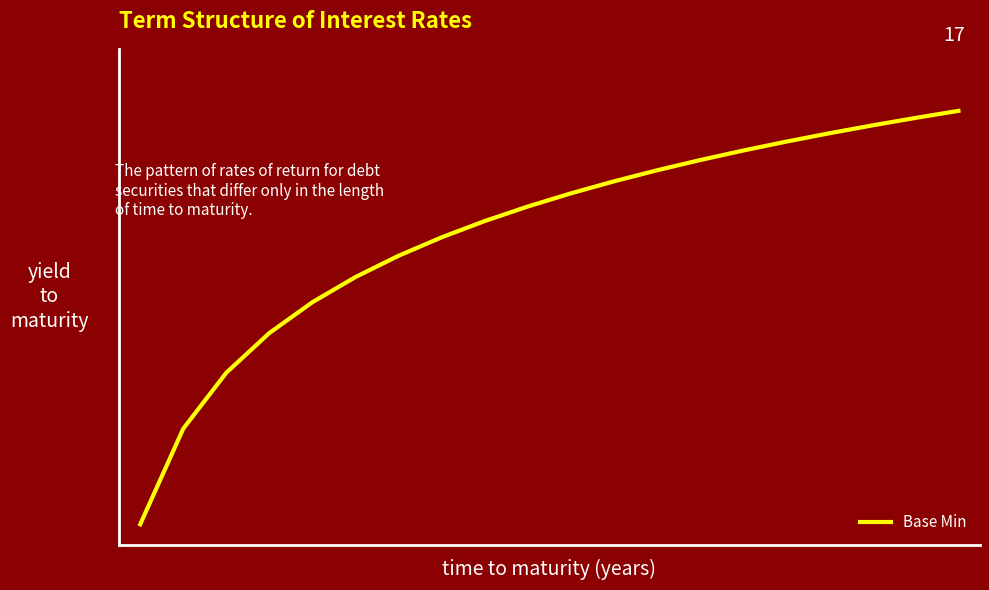

Is this an area chart (filled region under the line)?

No